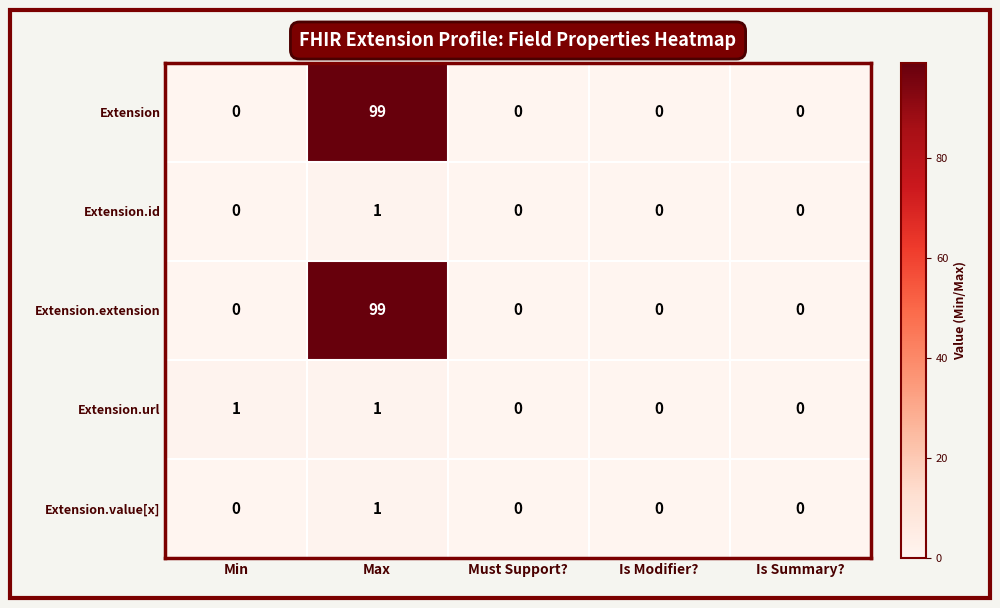

Reading right to left, extract all data points from this chart.

Extension: 0	0	0	99	0
Extension.id: 0	0	0	1	0
Extension.extension: 0	0	0	99	0
Extension.url: 0	0	0	1	1
Extension.value[x]: 0	0	0	1	0